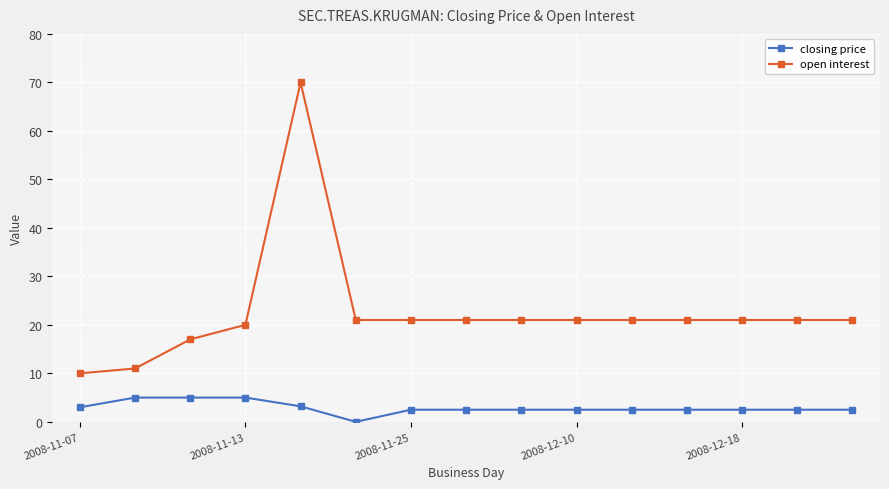

What is the average value of the open interest series?

22.5